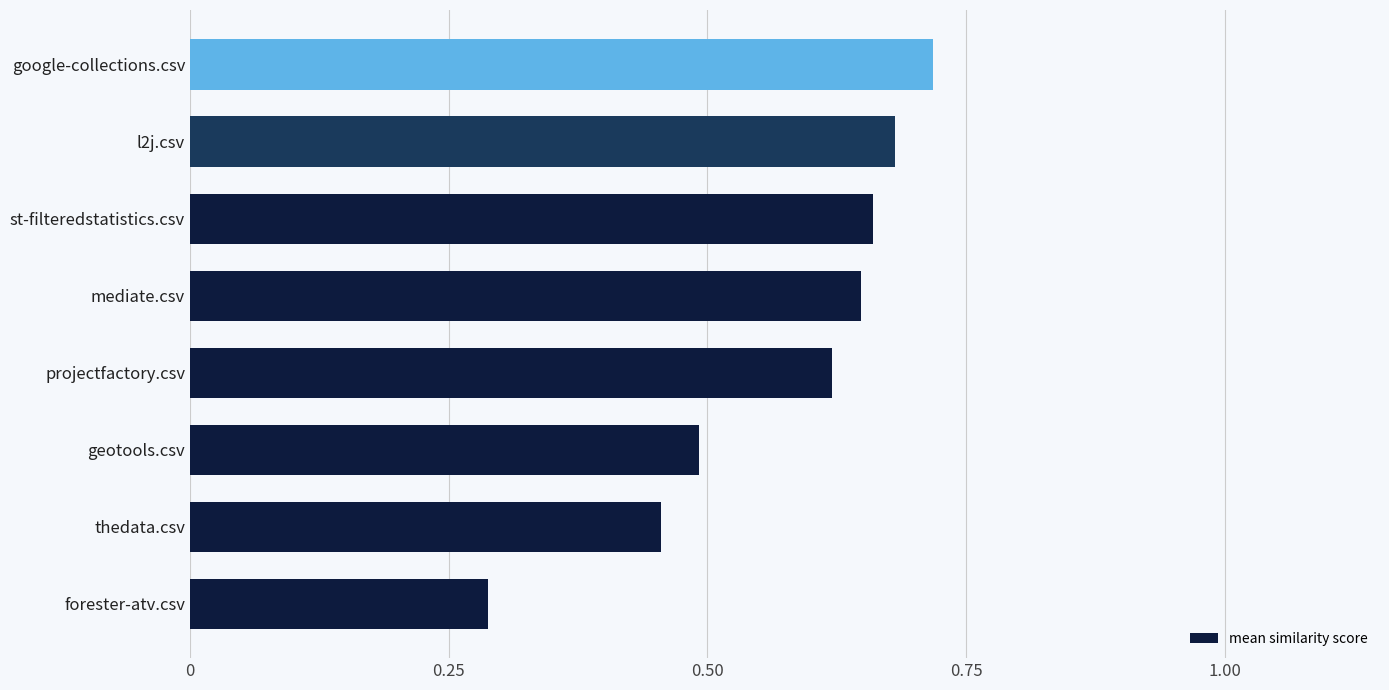

Are the bars grouped side by side (vs. stacked)?

No